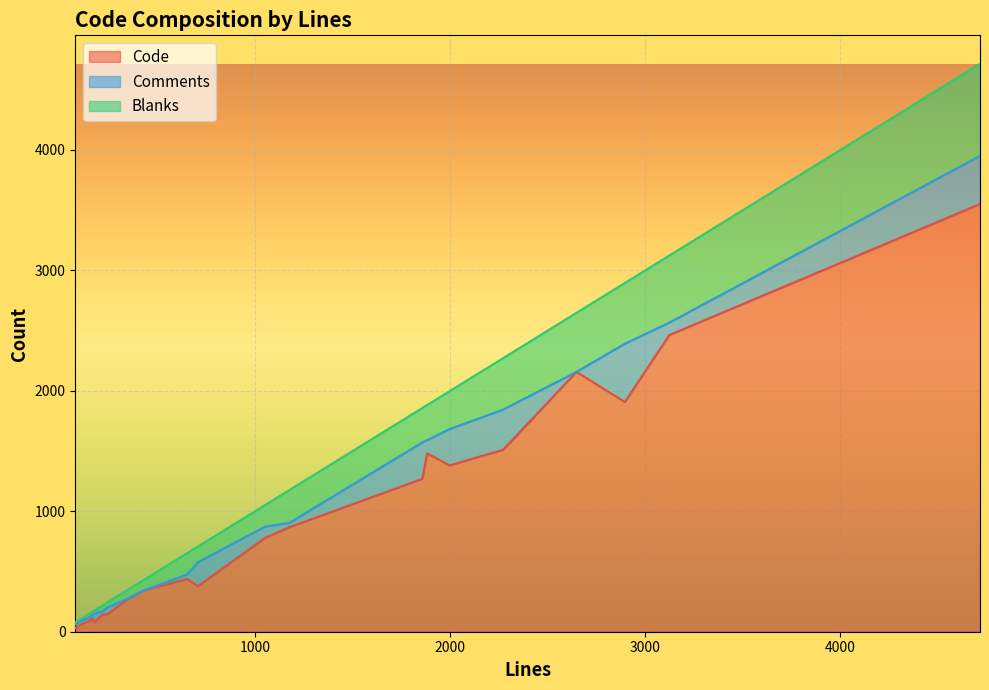

How many values in the Code series are below 438?

11